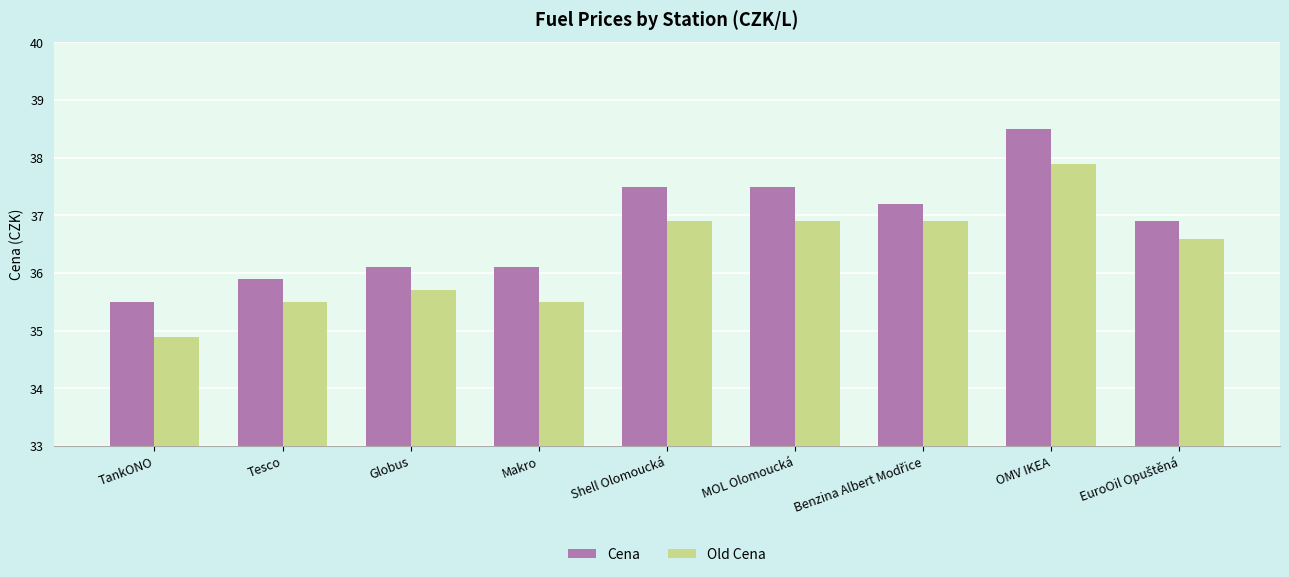

Reading left to right, extract all data points from this chart.

Cena: 35.5	35.9	36.1	36.1	37.5	37.5	37.2	38.5	36.9
Old Cena: 34.9	35.5	35.7	35.5	36.9	36.9	36.9	37.9	36.6